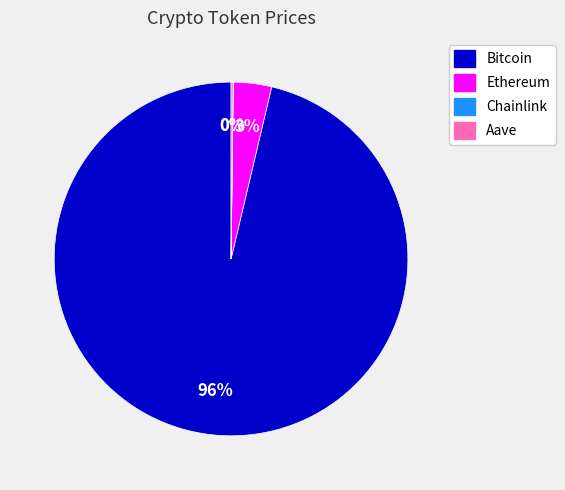

Which category has the biggest portion of the pie?

Bitcoin